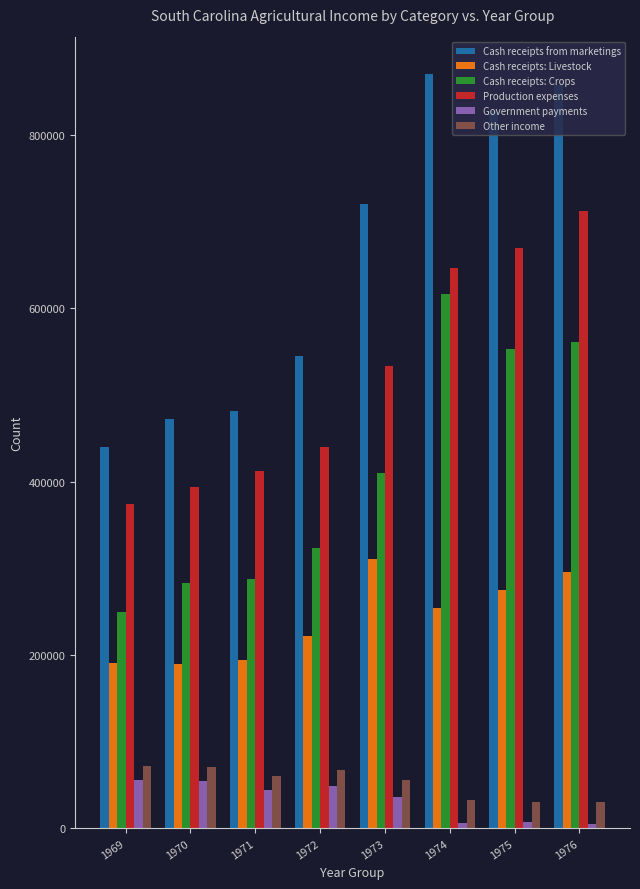

The value of Cash receipts: Crops at 1975 is 552949. True or false?

True